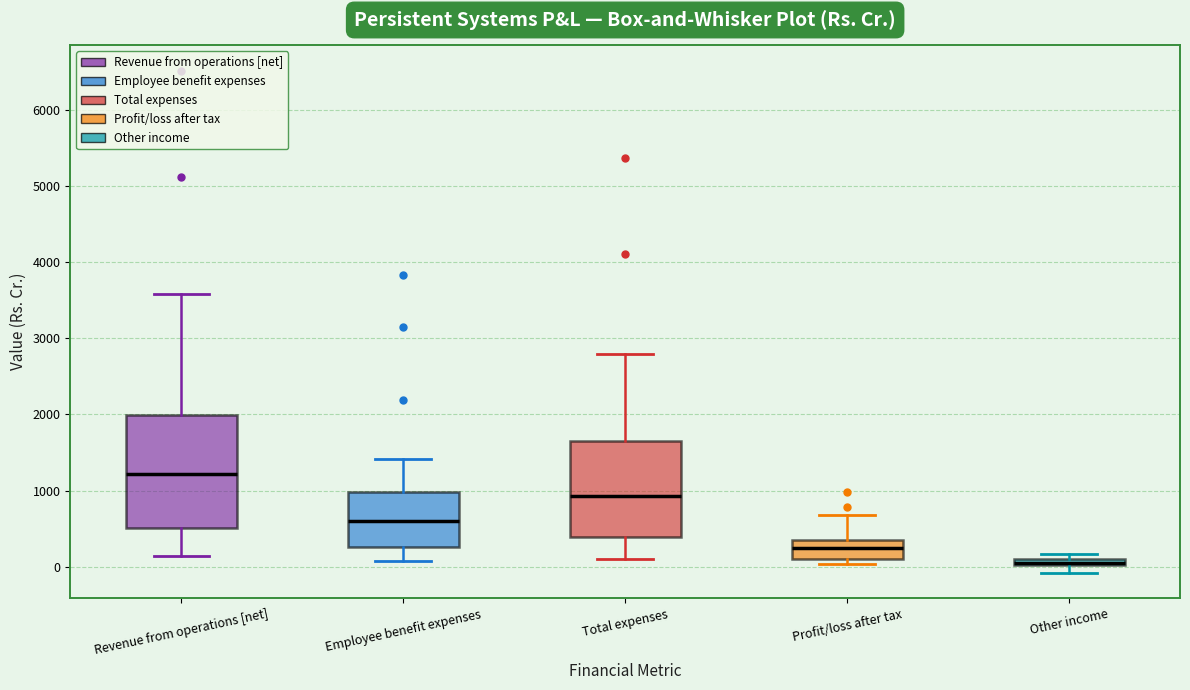

Which box is the tallest, from its lower edge to its upper edge?

Revenue from operations [net]